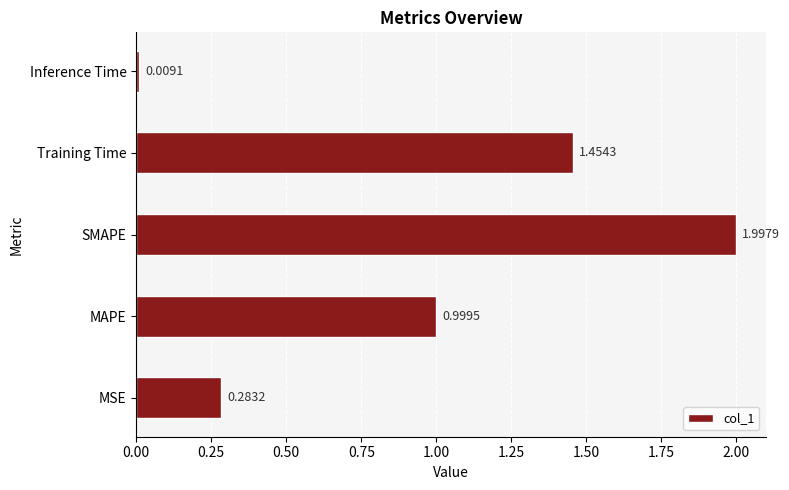

What is the average value?

0.9